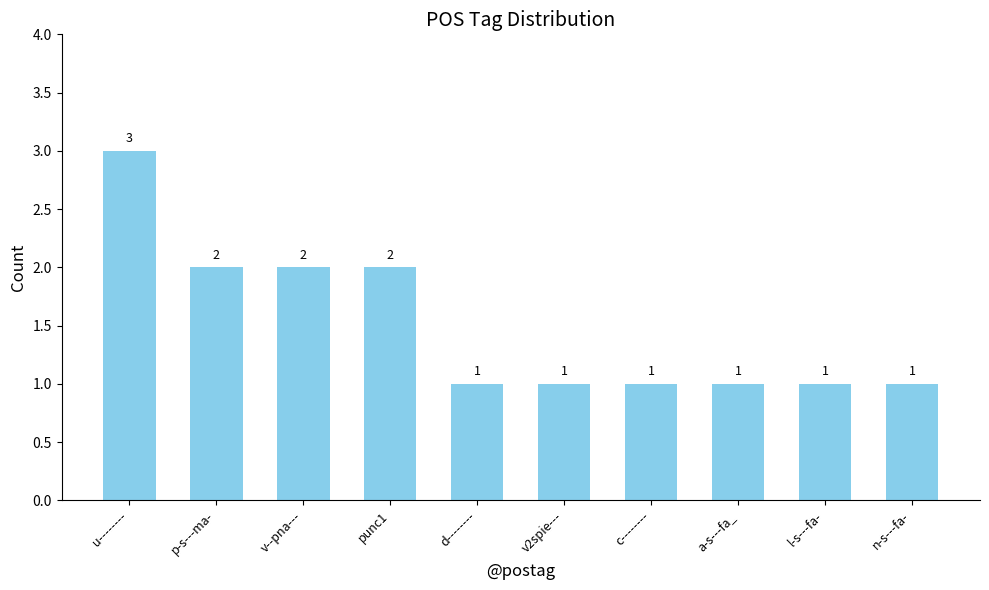

Approximately how many times larger is the value at v--pna--- compared to d--------?

2.0